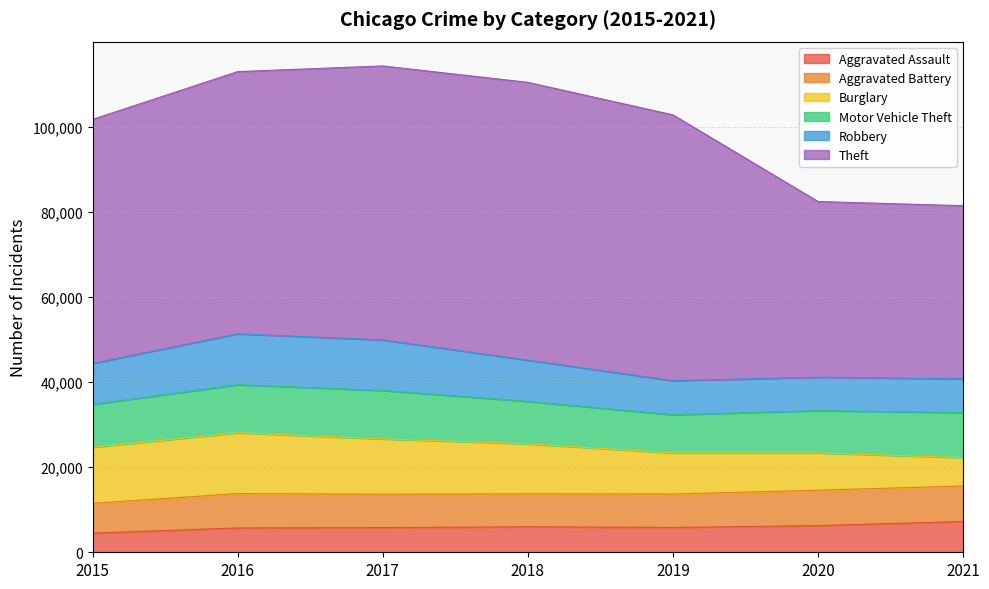

Between 2016 and 2020, which is larger?

2020